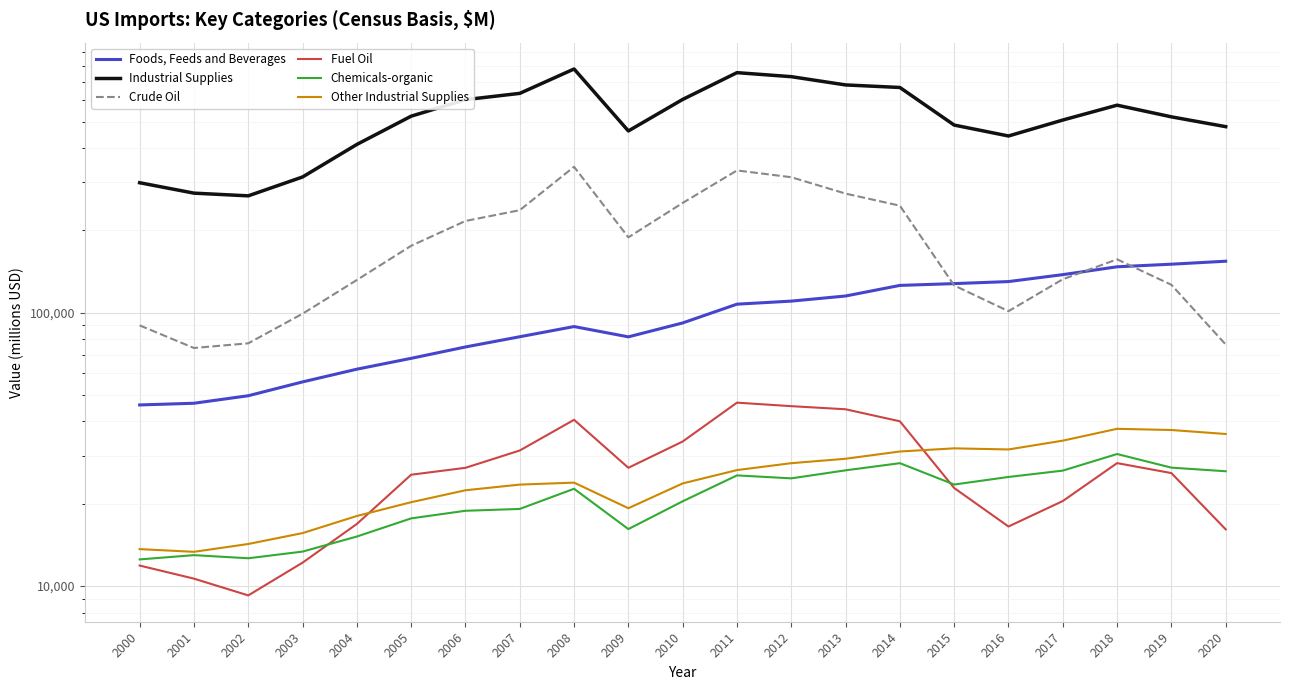

Reading left to right, list all the values displayed in this chart.

Foods, Feeds and Beverages: 2000=45979	2001=46641	2002=49687	2003=55831	2004=62143	2005=68094	2006=74938	2007=81683	2008=88997	2009=81604	2010=91748	2011=107476	2012=110271	2013=115125	2014=125878	2015=127798	2016=130013	2017=137832	2018=147262	2019=150510	2020=154333
Industrial Supplies: 2000=298980	2001=273870	2002=267693	2003=313818	2004=412827	2005=523771	2006=601988	2007=634746	2008=779481	2009=462512	2010=603104	2011=755784	2012=730639	2013=681533	2014=667024	2015=485969	2016=443270	2017=507003	2018=574630	2019=520839	2020=479517
Crude Oil: 2000=89876	2001=74293	2002=77283	2003=99167	2004=131743	2005=175755	2006=216627	2007=237212	2008=341912	2009=188712	2010=252161	2011=331582	2012=313175	2013=272807	2014=246408	2015=125827	2016=101300	2017=132553	2018=156810	2019=126521	2020=76513
Fuel Oil: 2000=11883	2001=10643	2002=9240	2003=12175	2004=16871	2005=25543	2006=27072	2007=31325	2008=40567	2009=27079	2010=33789	2011=46879	2012=45511	2013=44333	2014=40061	2015=22836	2016=16512	2017=20462	2018=28166	2019=25896	2020=16118
Chemicals-organic: 2000=12513	2001=12972	2002=12636	2003=13365	2004=15174	2005=17683	2006=18851	2007=19145	2008=22691	2009=16157	2010=20417	2011=25397	2012=24773	2013=26504	2014=28152	2015=23517	2016=25063	2017=26441	2018=30411	2019=27112	2020=26299
Other Industrial Supplies: 2000=13649	2001=13340	2002=14250	2003=15620	2004=18041	2005=20263	2006=22408	2007=23503	2008=23896	2009=19262	2010=23737	2011=26561	2012=28150	2013=29221	2014=31063	2015=31898	2016=31601	2017=34033	2018=37606	2019=37227	2020=35998